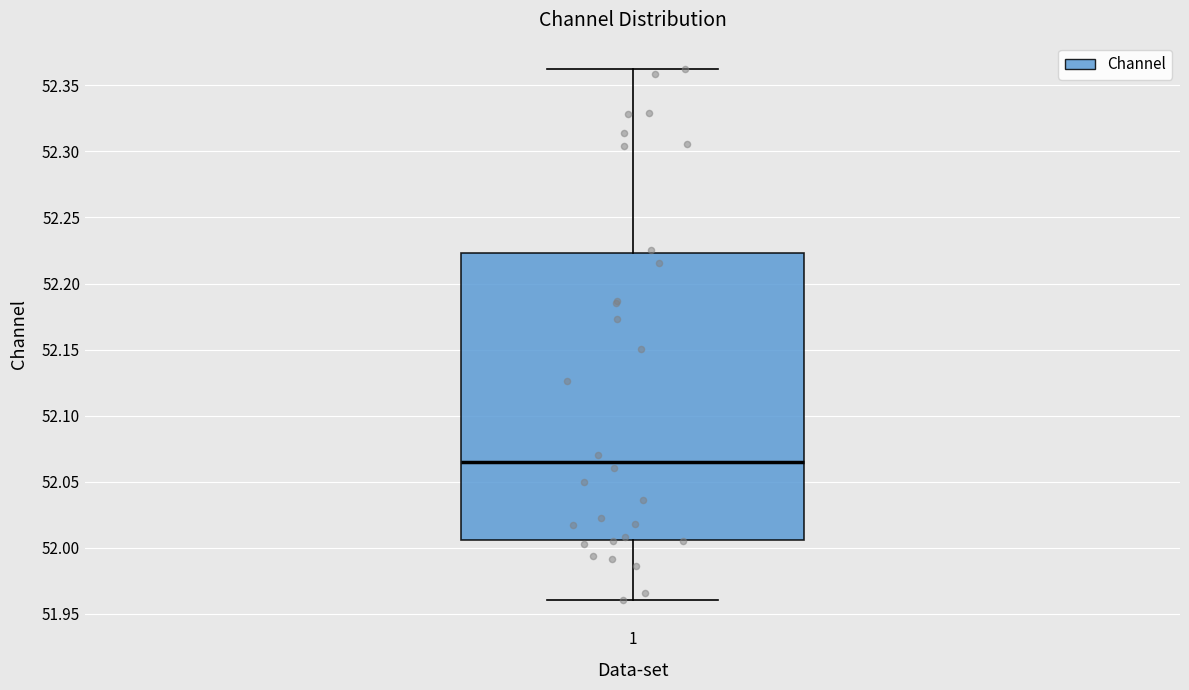

Read this box plot against the y-axis: the position of the median line, the range covered by the box, and the ends of both whiskers. The values are not printed on the chart, so give them approximately, as read against the axis.

median 52.065, box 52.005 to 52.225, whiskers 51.960 to 52.360